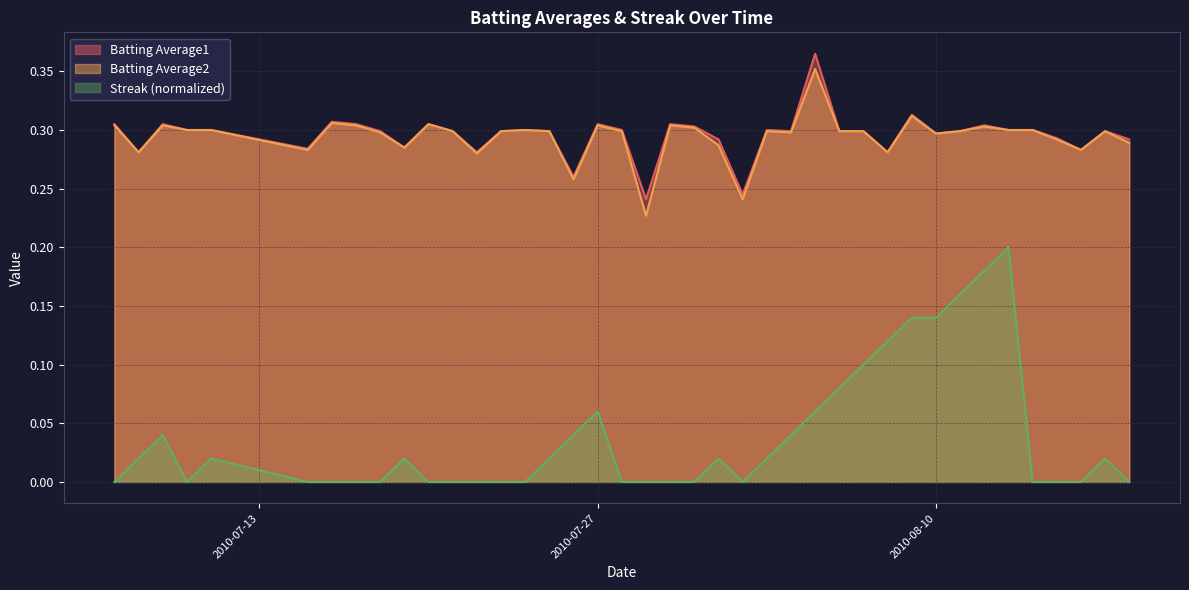

Which series has the largest range (max minus min)?

Streak (normalized)